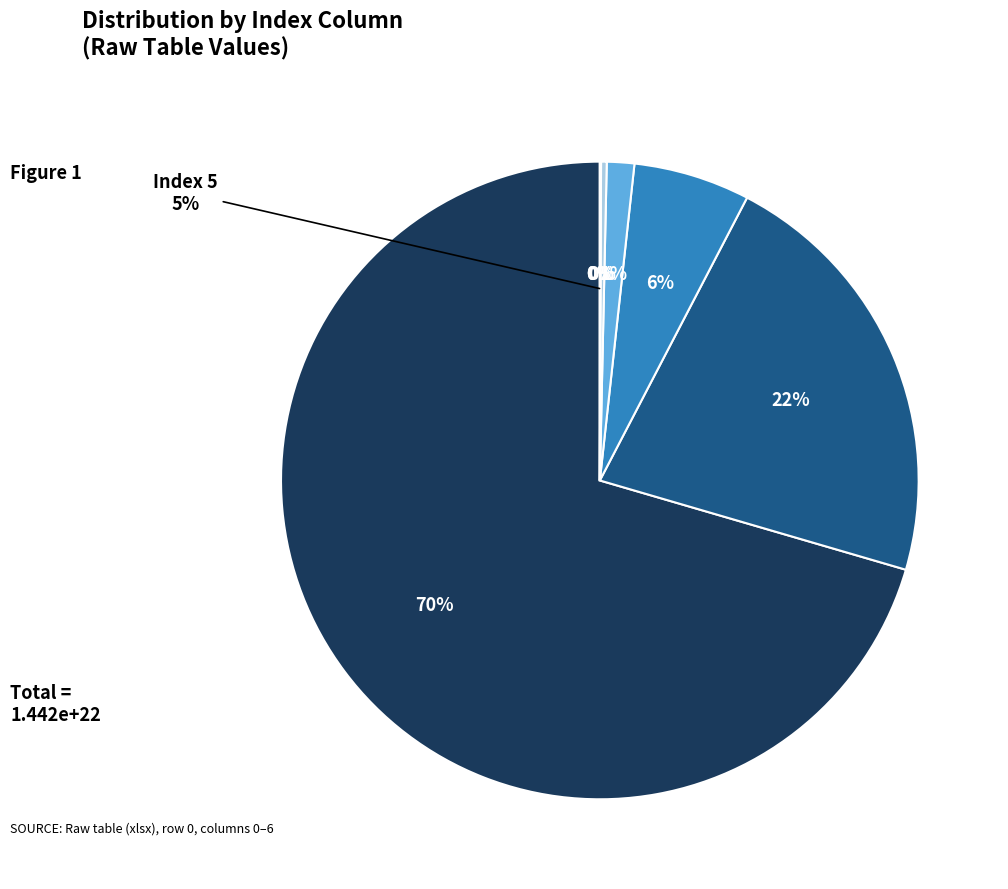

What is the change in value from 3 to 6?

-198889705354814947328